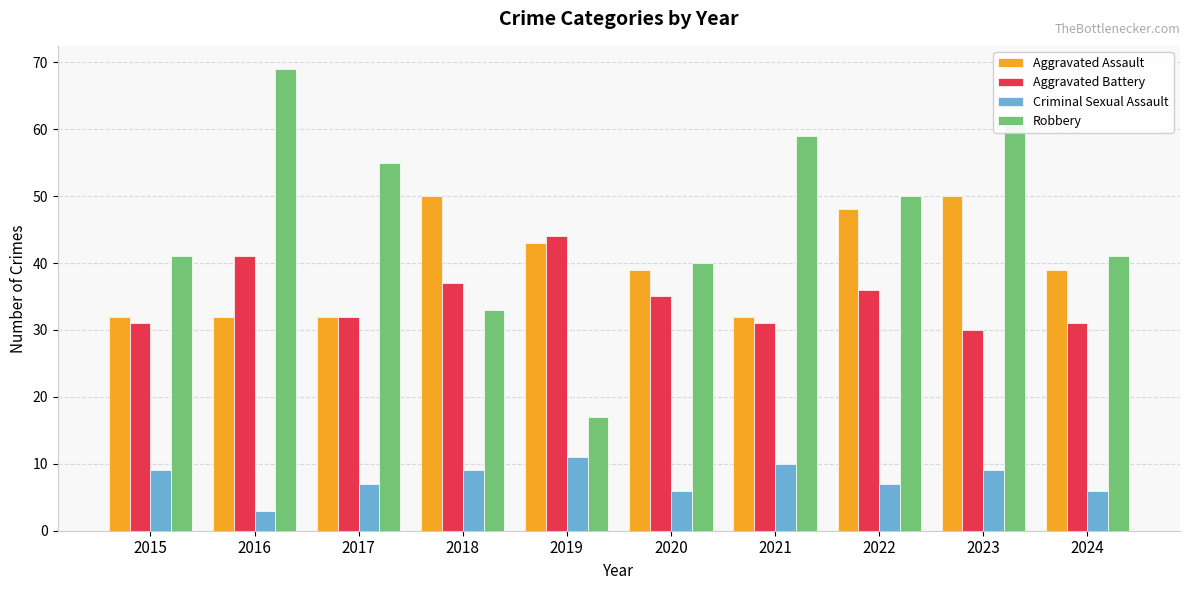

Which label corresponds to the smallest value in the chart?

2016